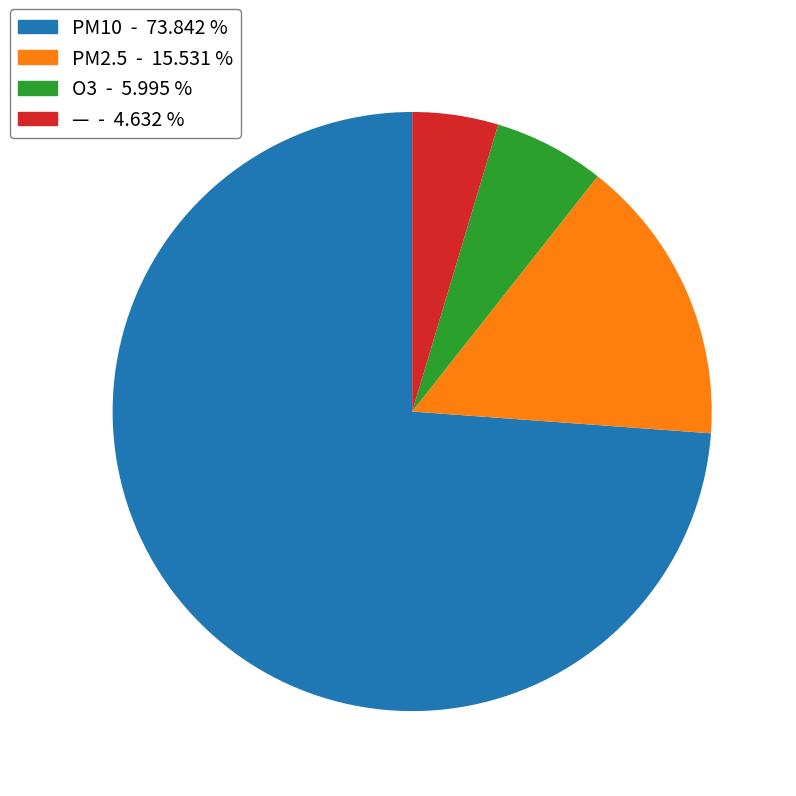

Which slice is the largest?

PM10